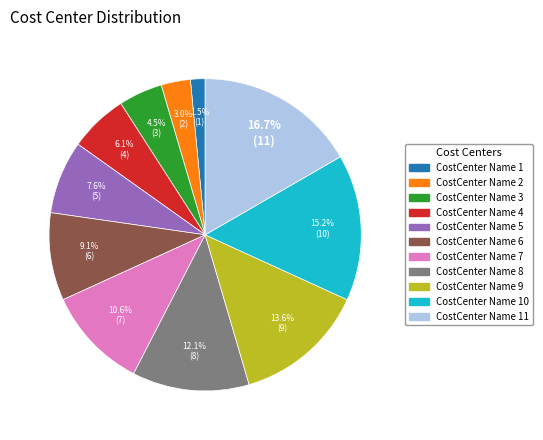

Count the number of slices in the pie.

11